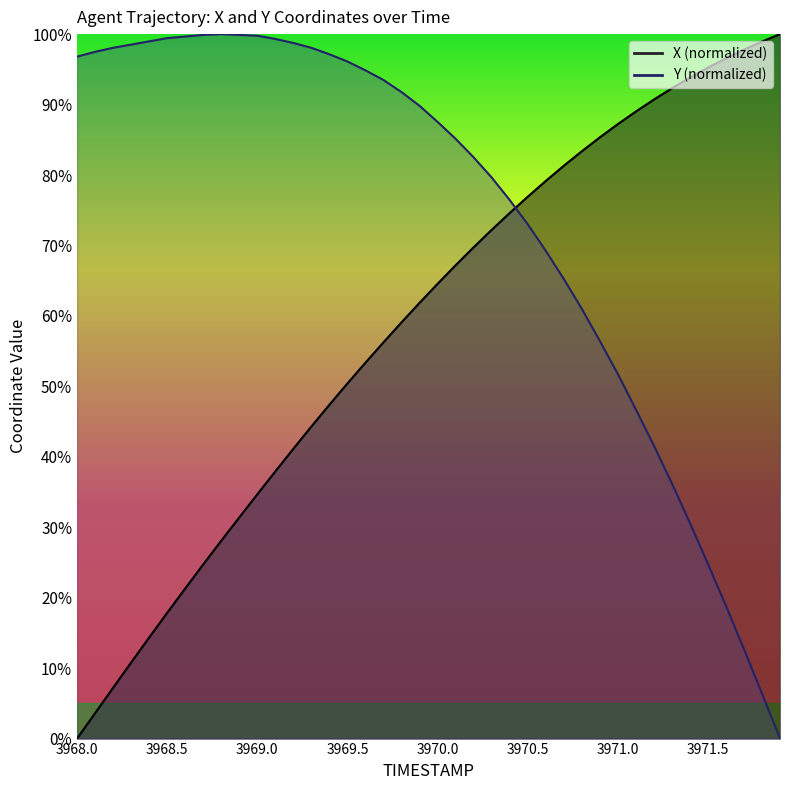

List the labels in order of X value, largest first.

3971.9, 3971.8, 3971.7, 3971.6, 3971.5, 3971.4, 3971.3, 3971.2, 3971.1, 3971.0, 3970.9, 3970.8, 3970.7, 3970.6, 3970.5, 3970.4, 3970.3, 3970.2, 3970.1, 3970.0, 3969.9, 3969.8, 3969.7, 3969.6, 3969.5, 3969.4, 3969.3, 3969.2, 3969.1, 3969.0, 3968.9, 3968.8, 3968.7, 3968.6, 3968.5, 3968.4, 3968.3, 3968.2, 3968.1, 3968.0